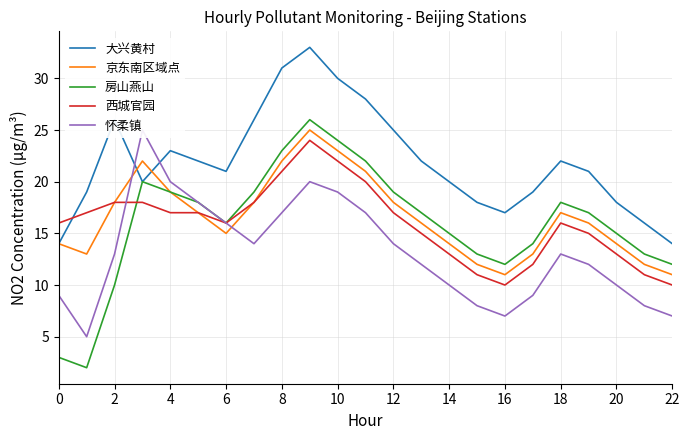

True or false: 西城官园 has a value of 8 at 18.

False